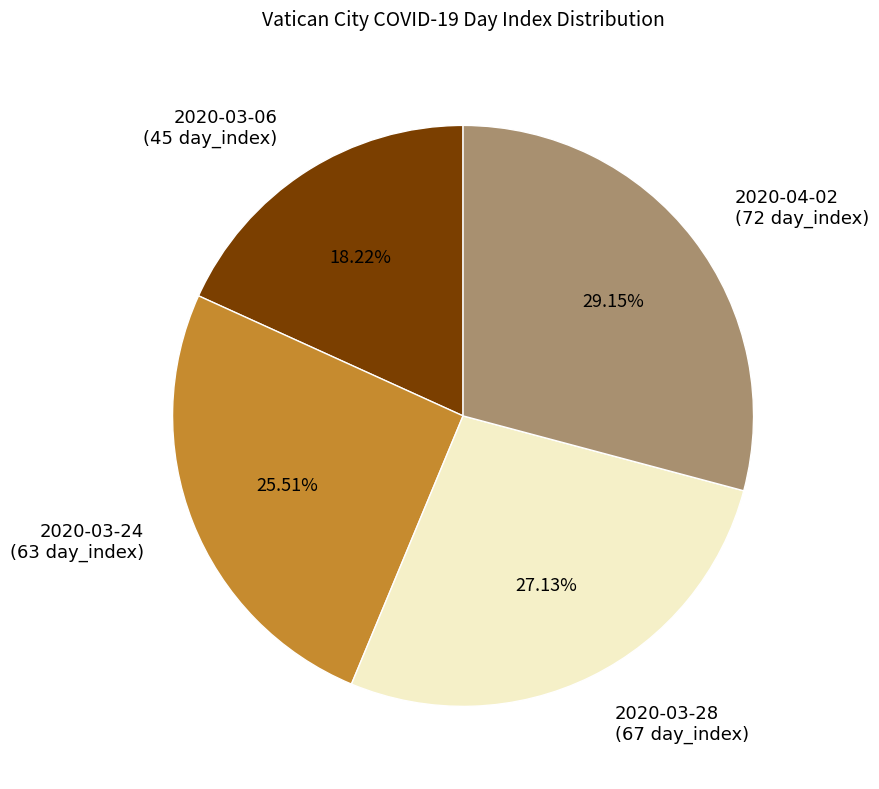

Rank the categories by value from lowest to highest.

2020-03-06 (45 day_index), 2020-03-24 (63 day_index), 2020-03-28 (67 day_index), 2020-04-02 (72 day_index)